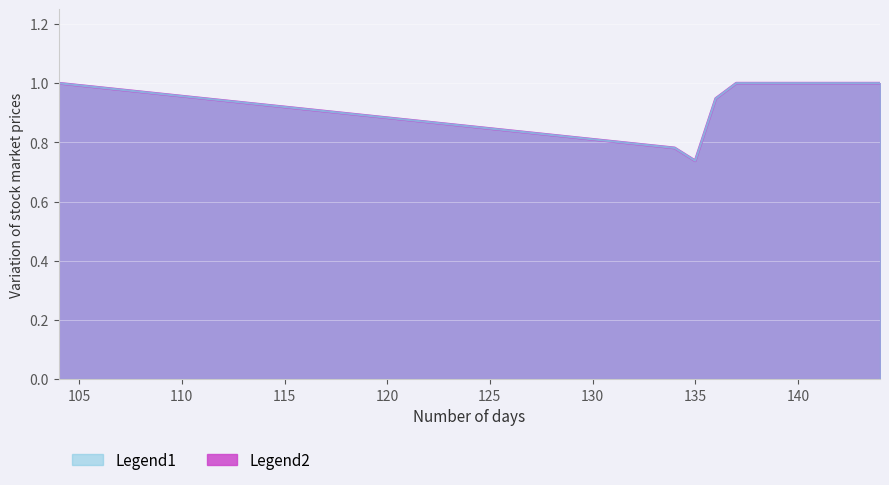

How many points are lower than both their immediate neighbors (excluding endpoints)?

1